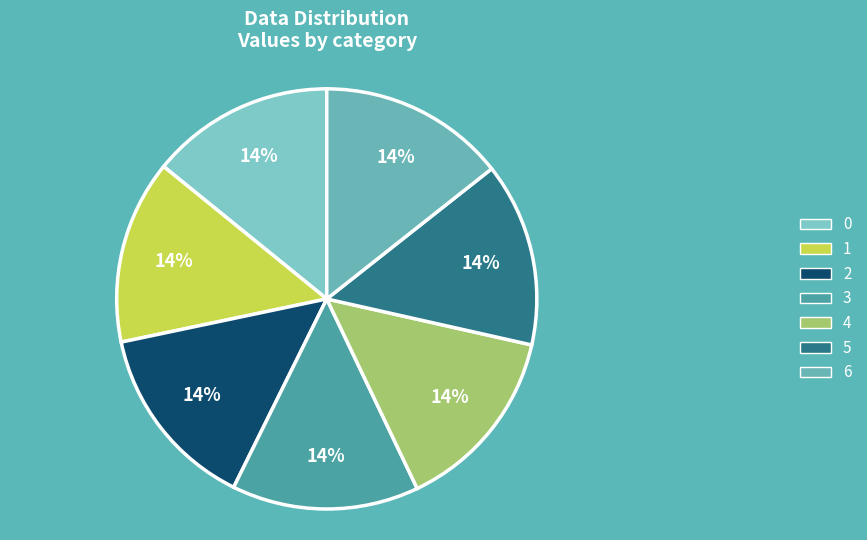

True or false: 3 accounts for 29% of the total.

False